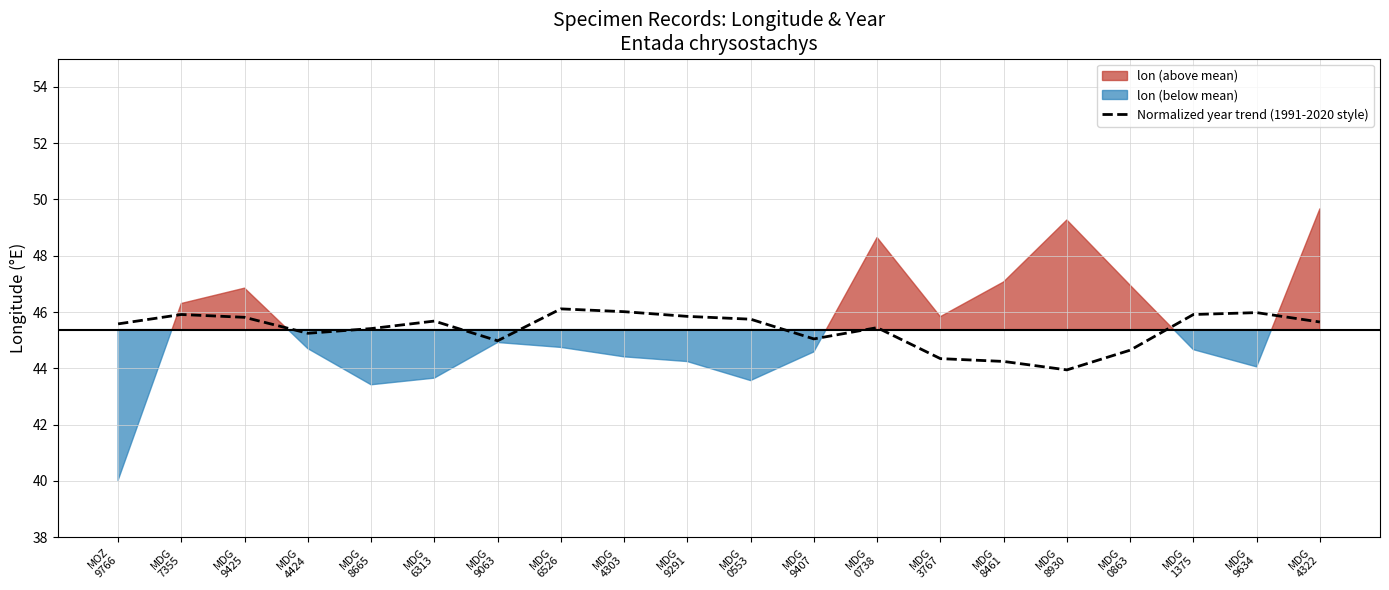

At which category does the data reach its first local peak?

MDG
7355